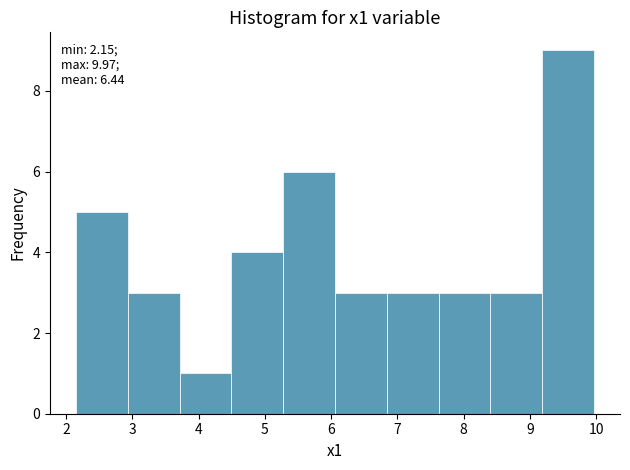

Over which range of the x-axis is the bar tallest?

9.2 to 10.0